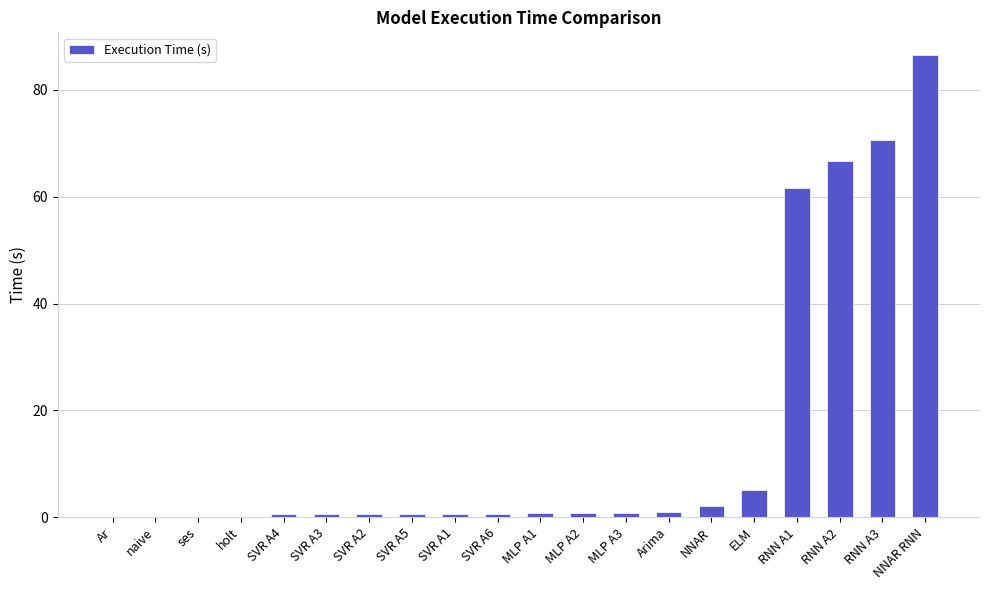

Are the bars grouped side by side (vs. stacked)?

No